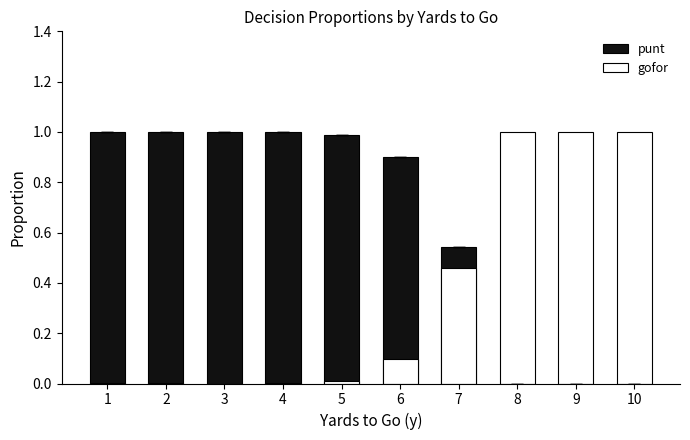

At which category is the sum across all series the highest?

1